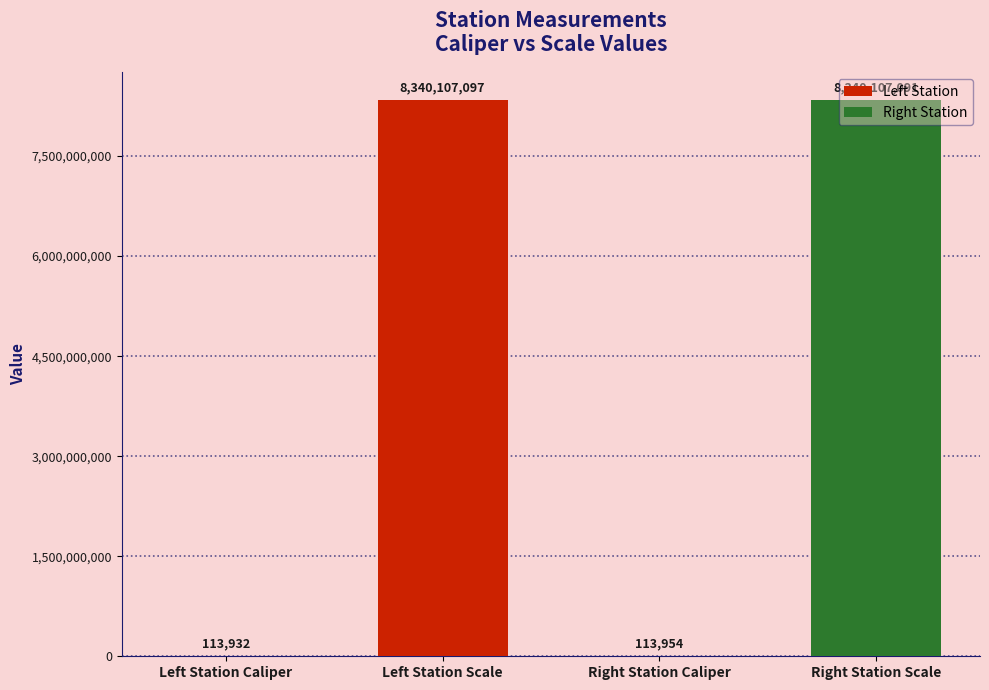

How many data points does each series have?

4